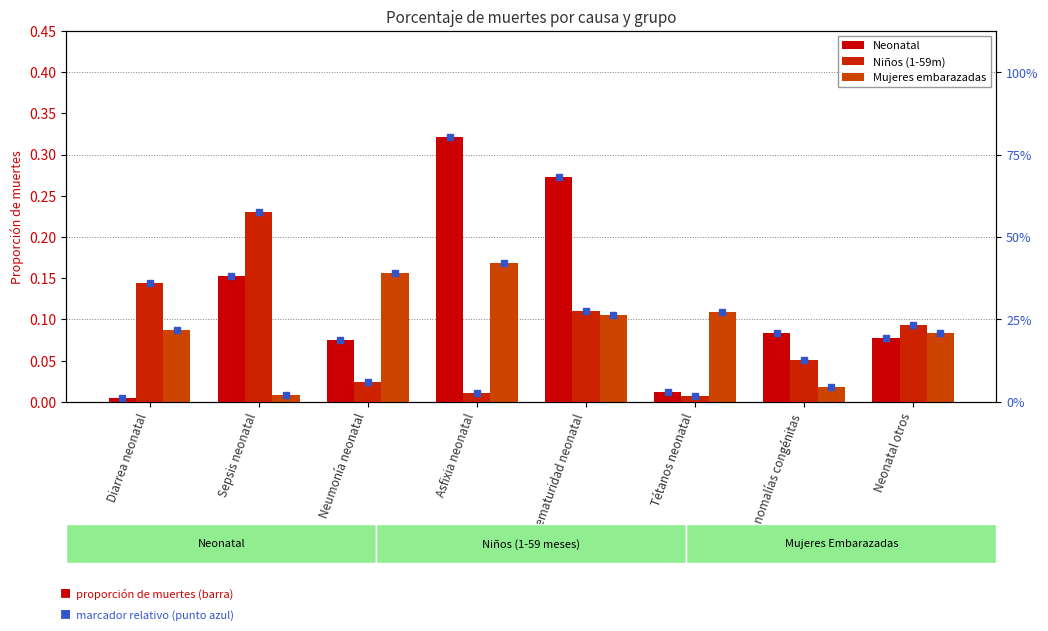

Rank the series at Diarrea neonatal from lowest to highest value.

Neonatal, Mujeres embarazadas, Niños (1-59m)